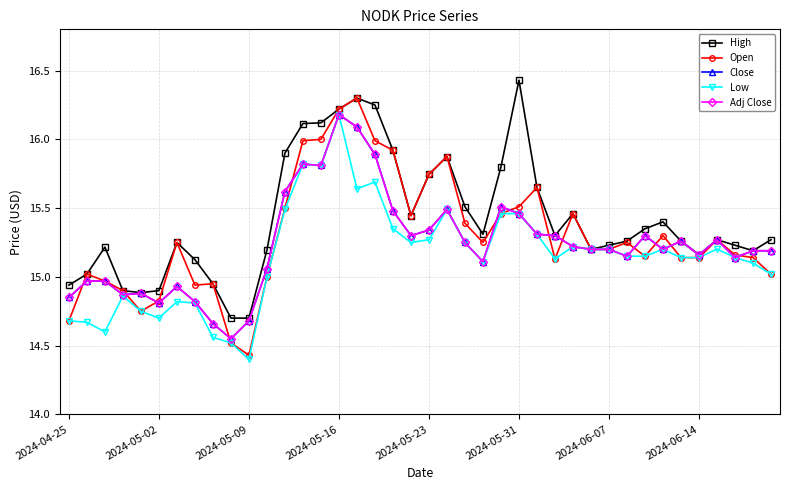

Does the chart have visible grid lines?

Yes